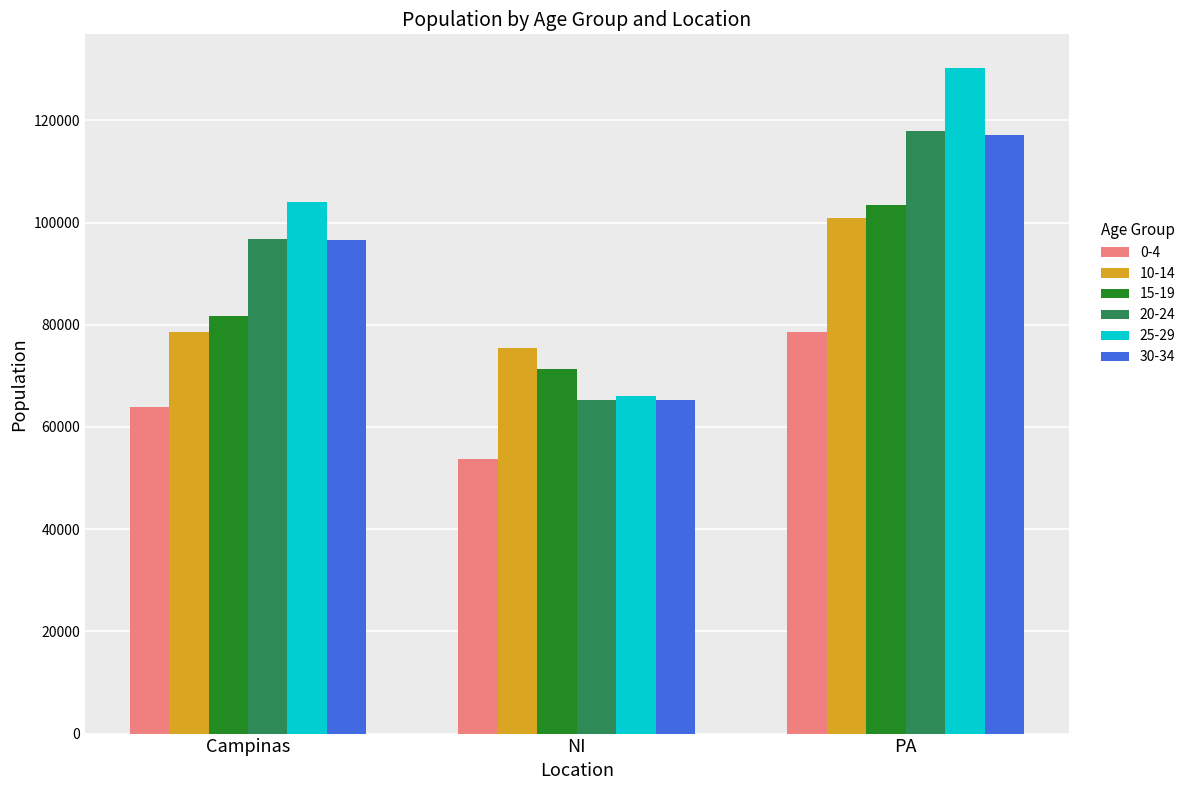

Is it true that 25-29 equals 66115 at NI?

True